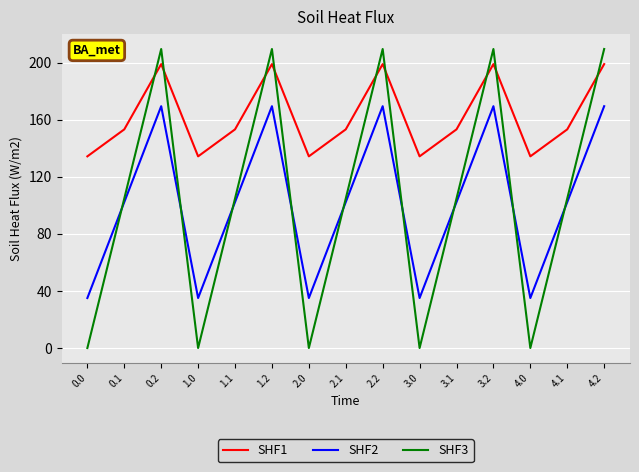

What is the greatest value displayed?

209.6